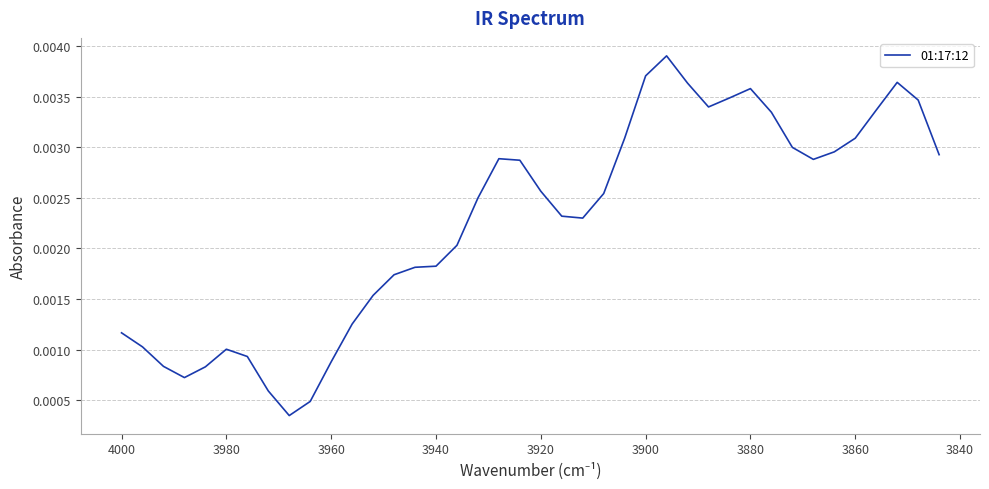

Count the number of data series in this chart.

1